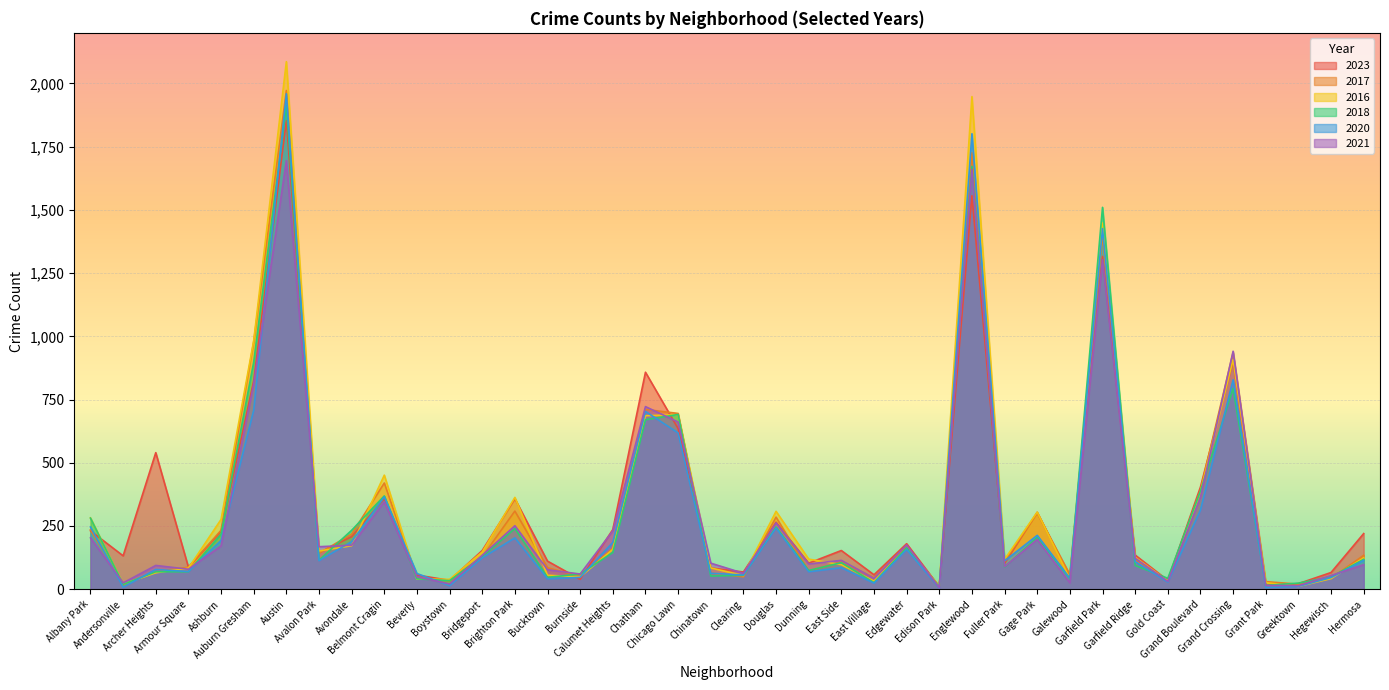

At which category does 2020 reach its first local valley?

Andersonville